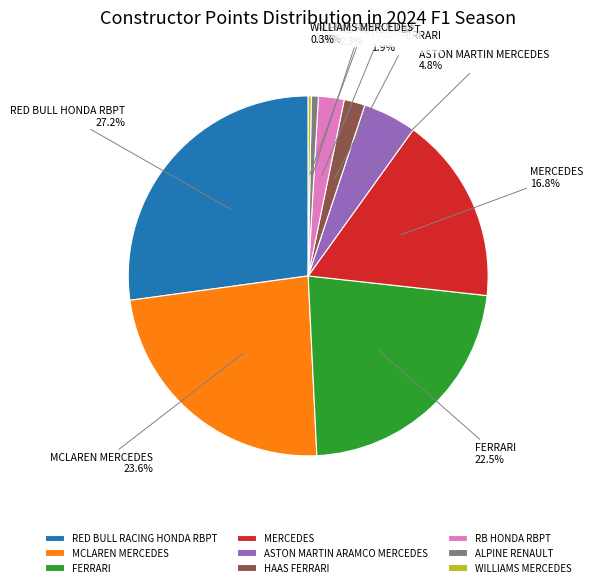

Do RED BULL RACING HONDA RBPT and HAAS FERRARI together represent more than half of the pie?

No